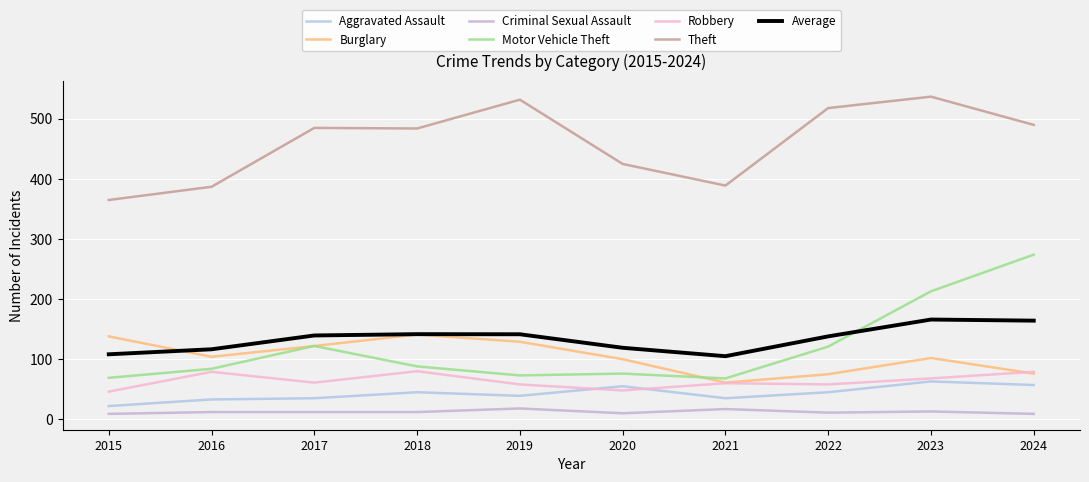

What is the value of the Aggravated Assault point at the 2nd from the left?

33